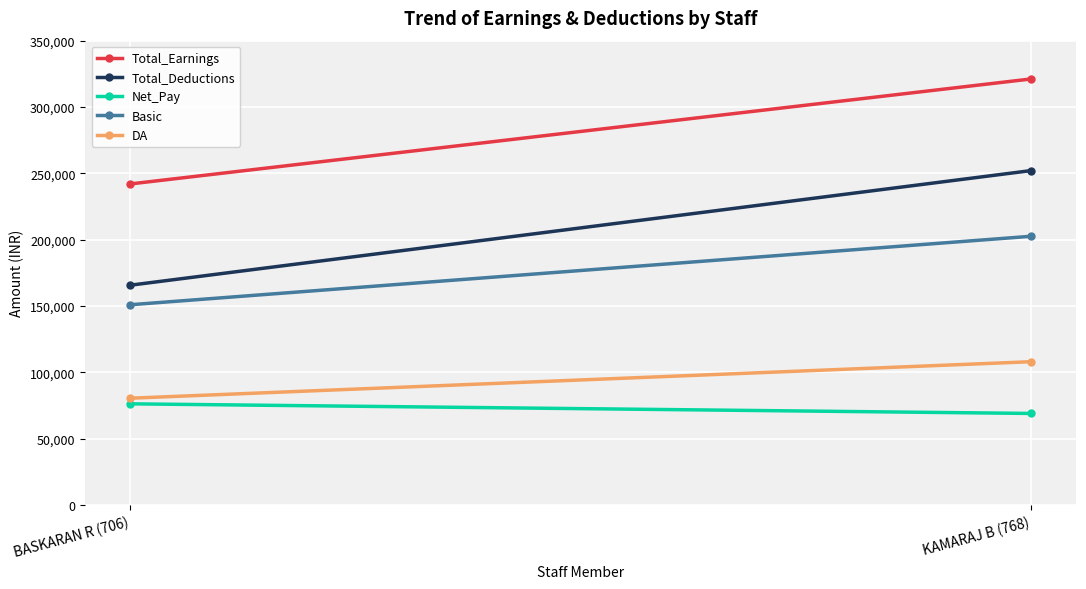

Reading left to right, what are all the values shown in this chart?

Total_Earnings: 242032.0	321156.0
Total_Deductions: 165723.8	252095.5
Net_Pay: 76308.2	69060.5
Basic: 150990.0	202590.0
DA: 80538.0	108062.0